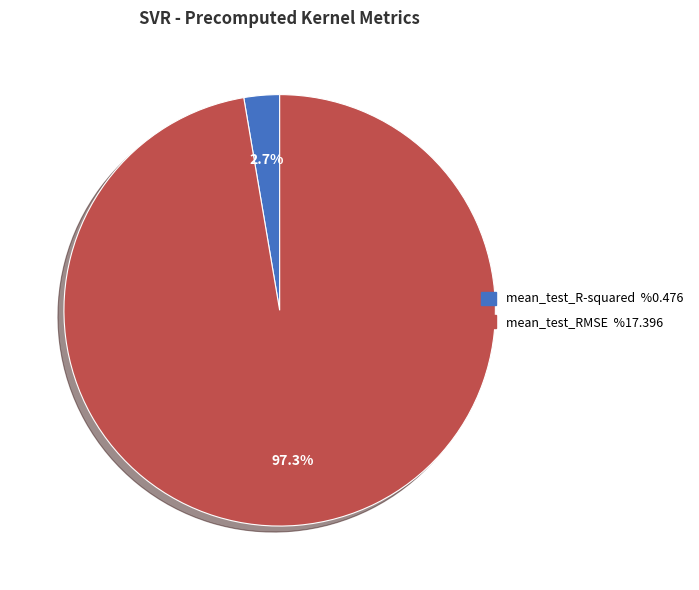

How many slices are in this pie chart?

2